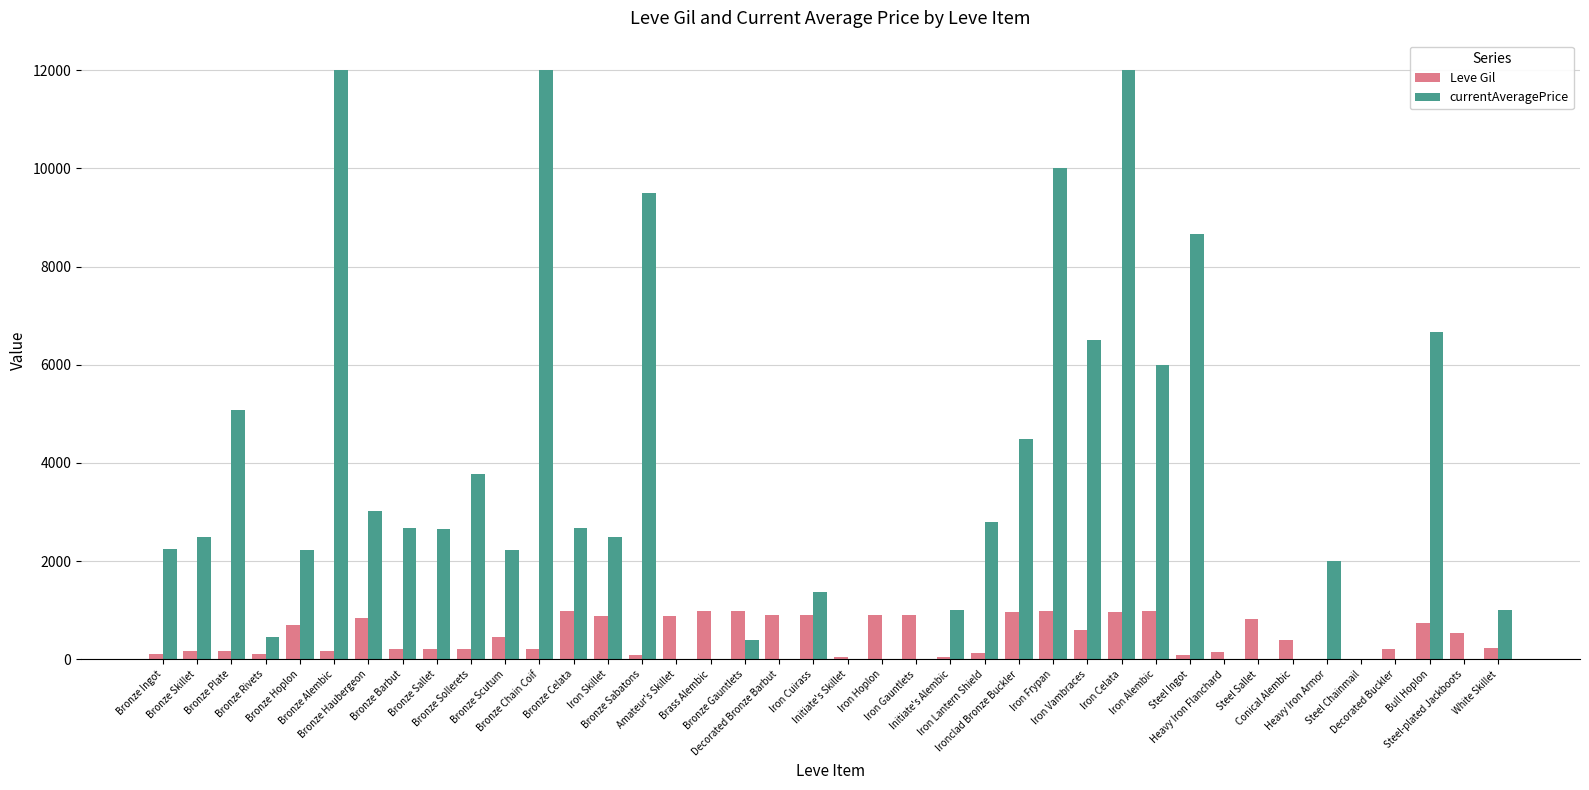

What is the sum of all Leve Gil values?

19925